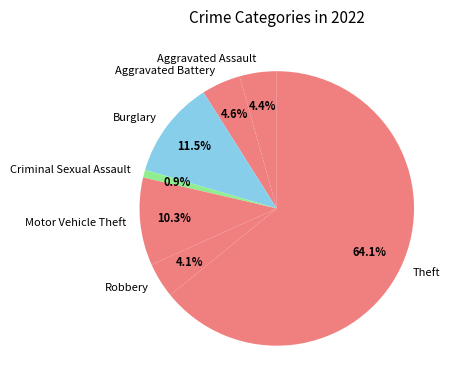

Approximately how many times larger is the value at Burglary compared to Aggravated Assault?

2.6